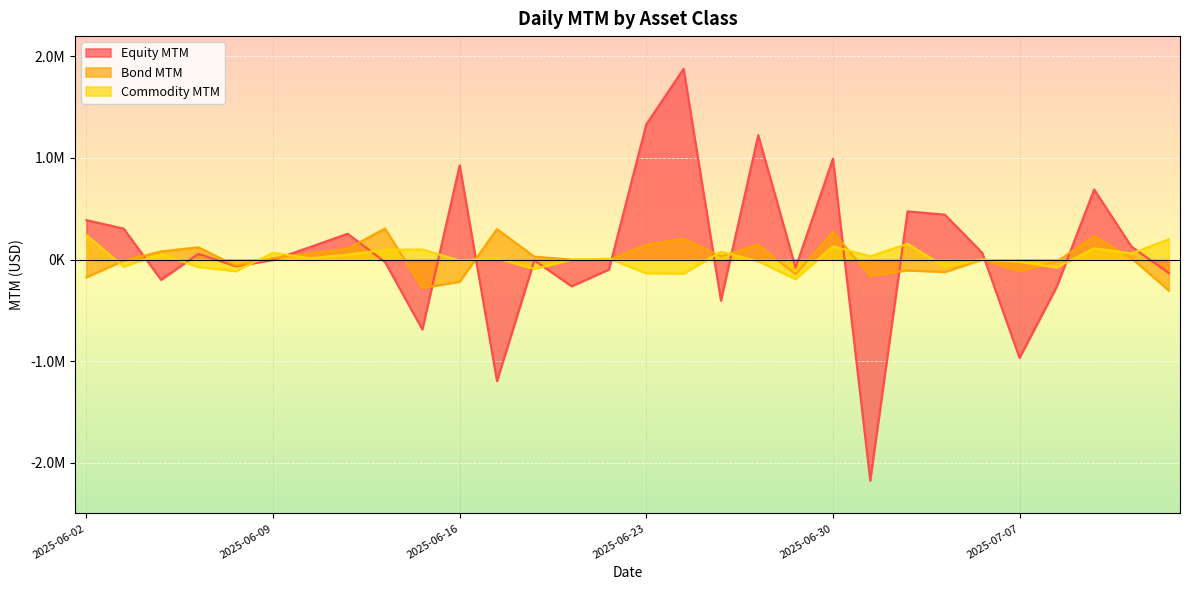

At which category does Commodity MTM reach its first local peak?

2025-06-04